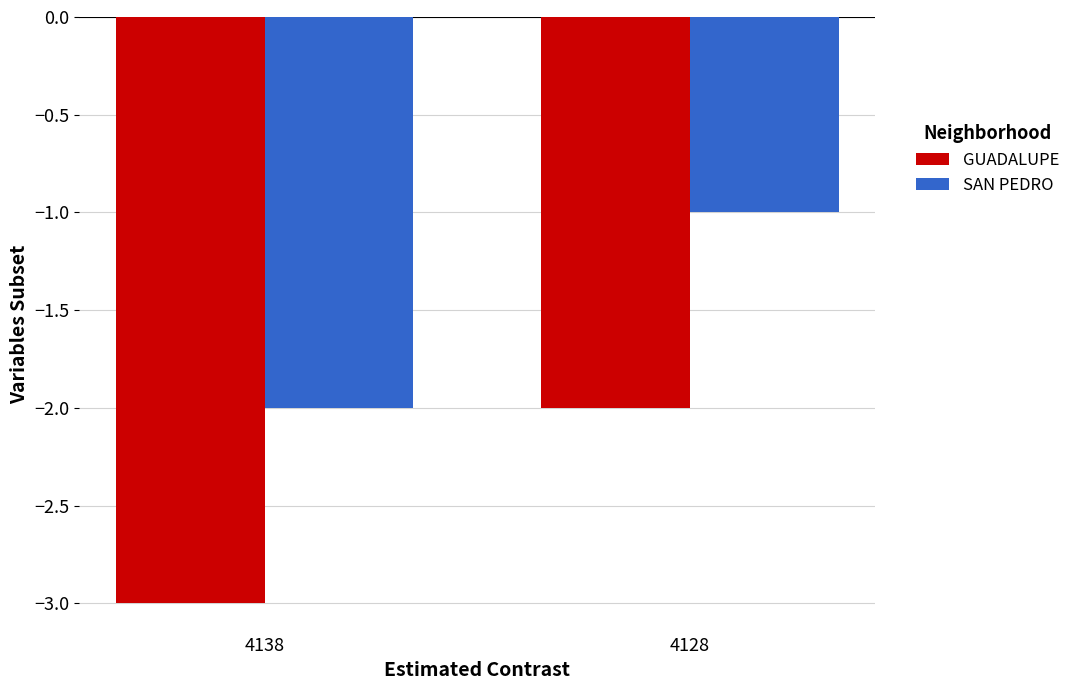

True or false: GUADALUPE has a value of -3 at 4138.

True